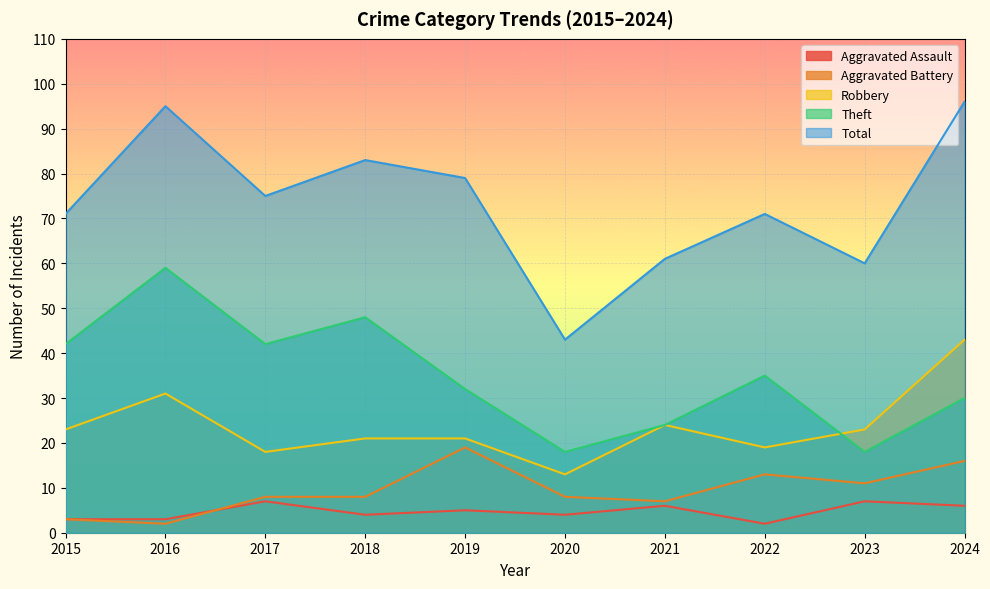

At which category does Aggravated Assault reach its first local peak?

2017